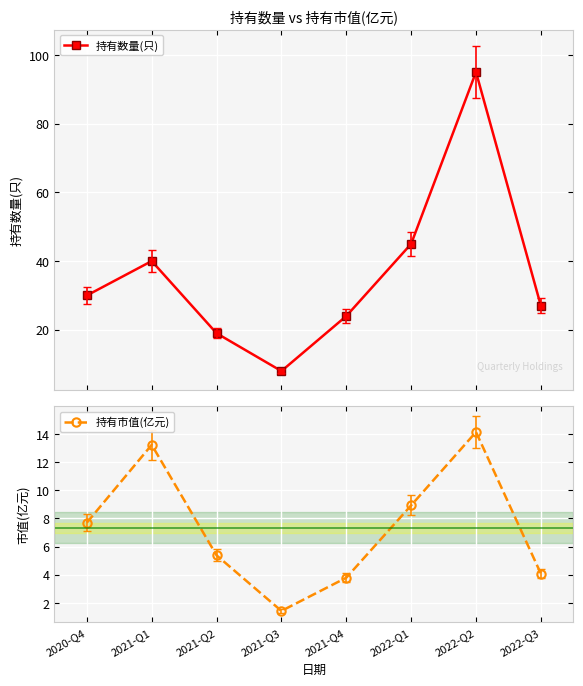

What is the label of the 2nd point from the right?

2022-Q2